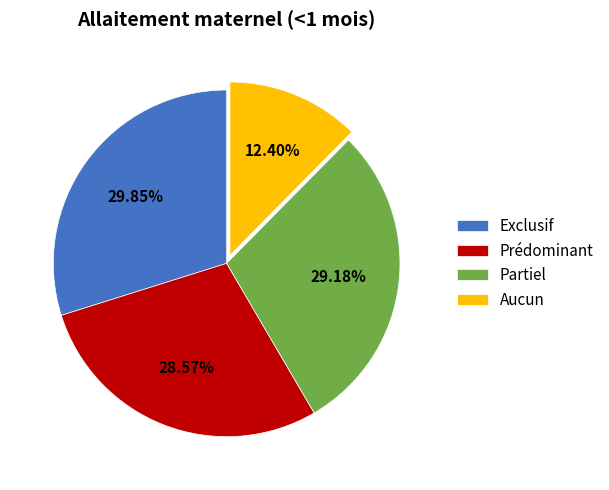

What percentage is the Exclusif slice, to the nearest percent?

30%